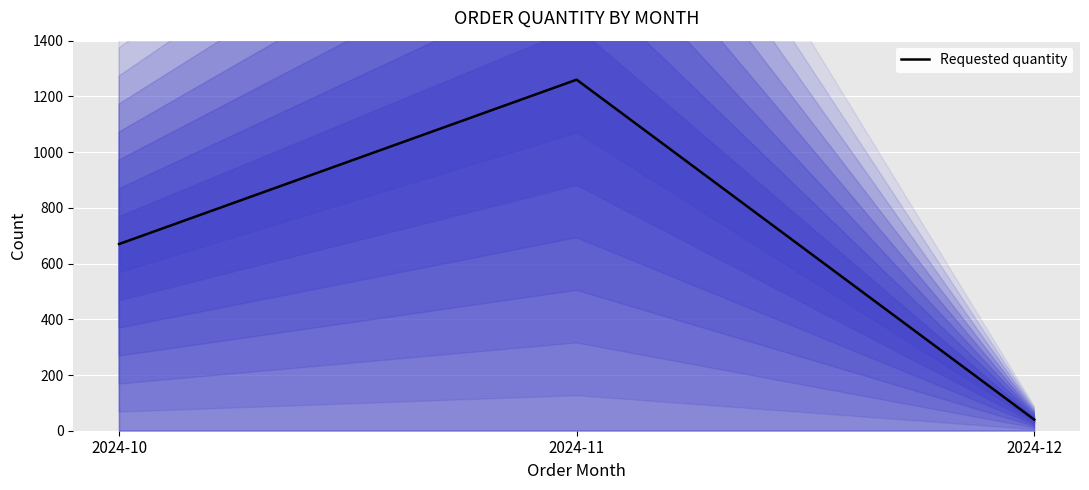

The value at 2024-10 is 670. True or false?

True